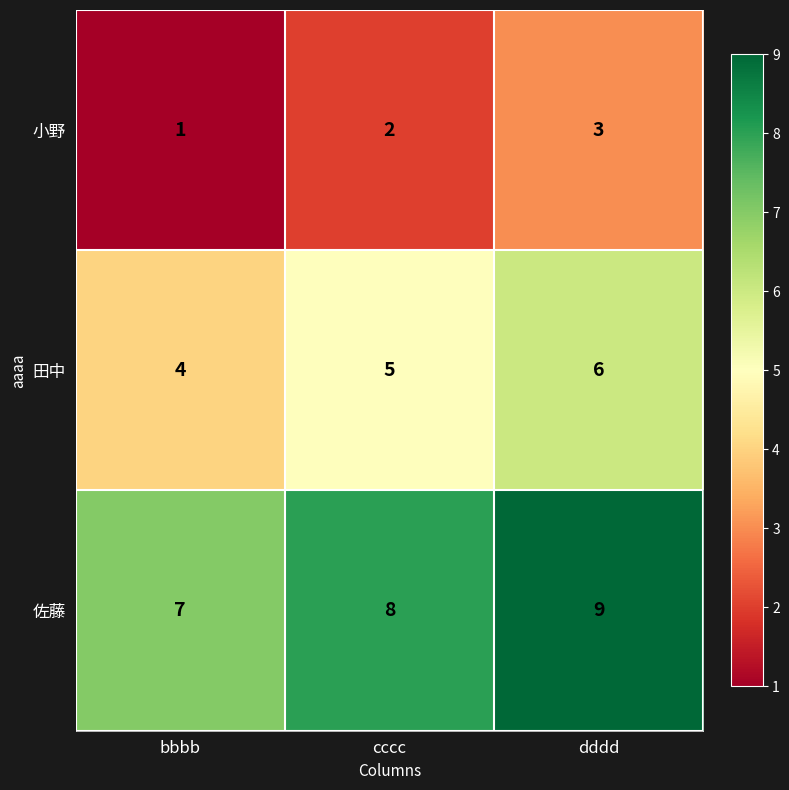

The 田中 series shows 7 at cccc. True or false?

False